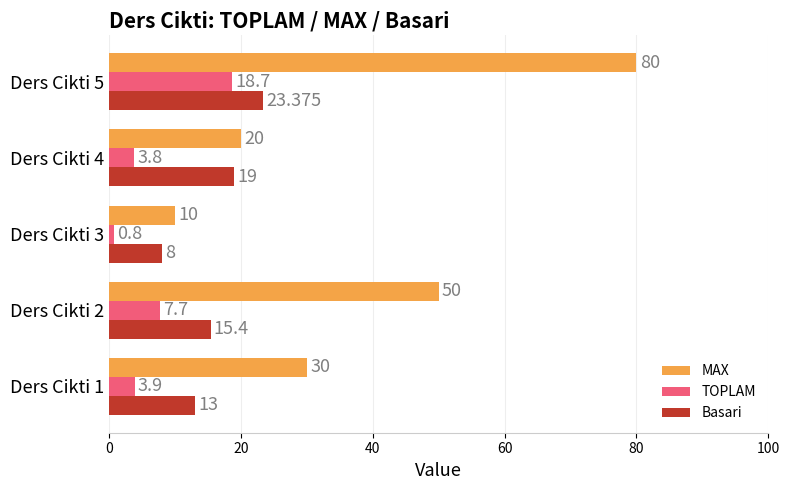

List the series in order of their peak value, lowest first.

TOPLAM, Basari, MAX